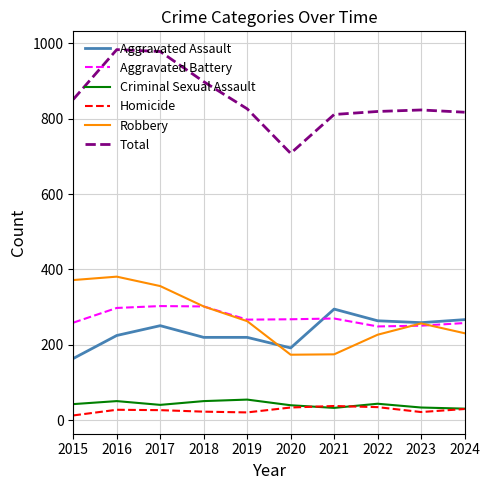

What is the total value across all series at 2016?

1966